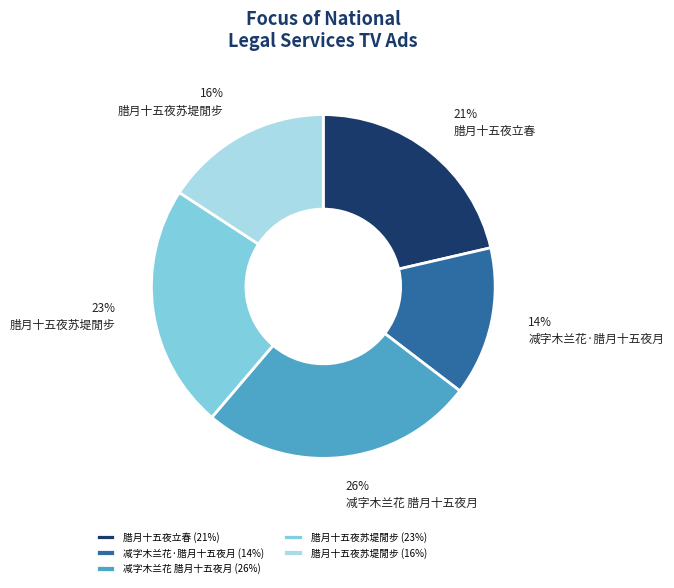

What percentage is the 腊月十五夜苏堤閒步 (16%) slice, to the nearest percent?

16%